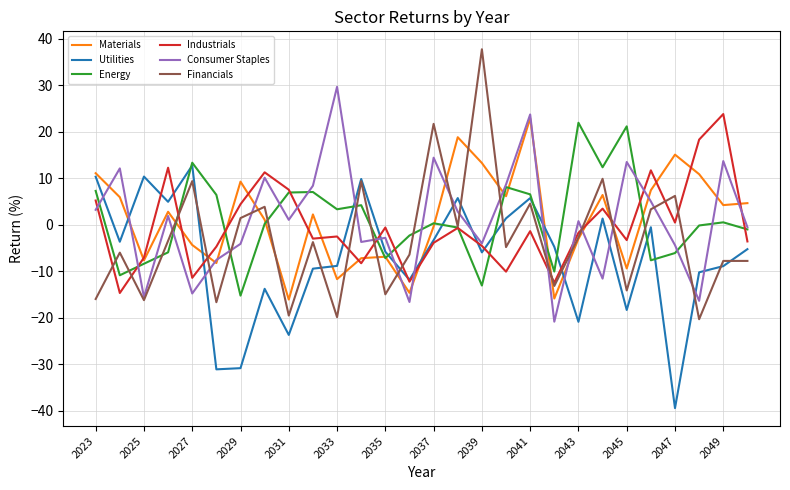

What is the maximum value for Consumer Staples?

29.6